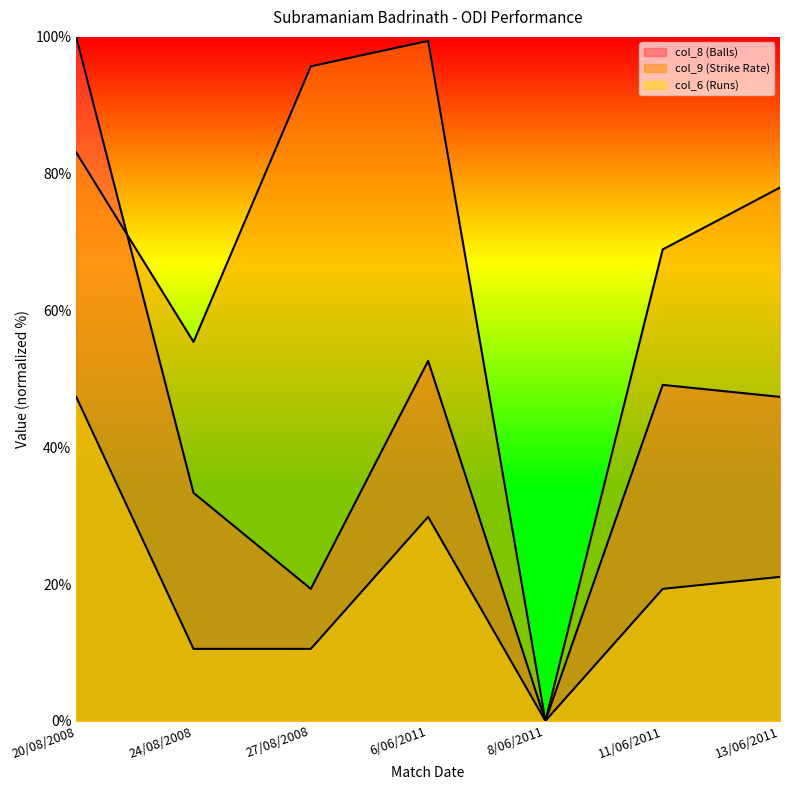

Between which two adjacent categories do col_8 (Balls) and col_9 (Strike Rate) first intersect?

20/08/2008 and 24/08/2008